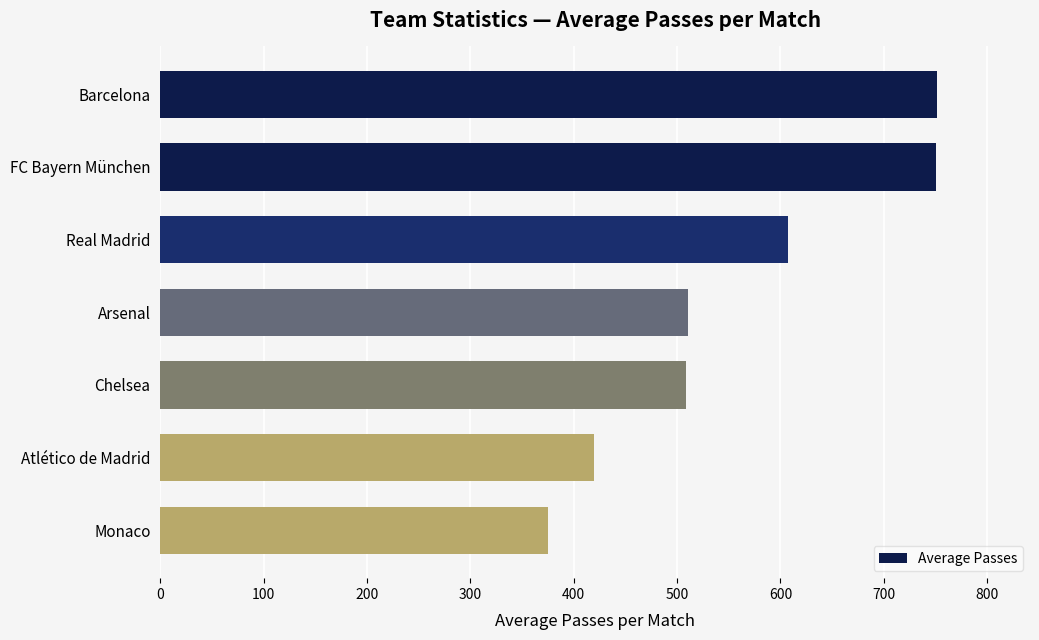

What is the value of the 1st bar from the top?

751.2